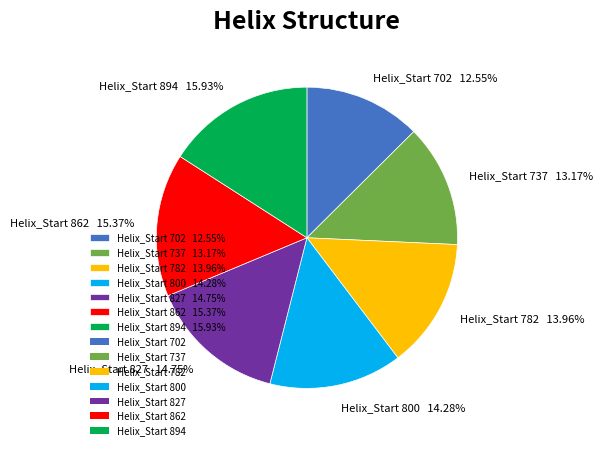

Which slice is the smallest?

Helix_Start 702 12.55%